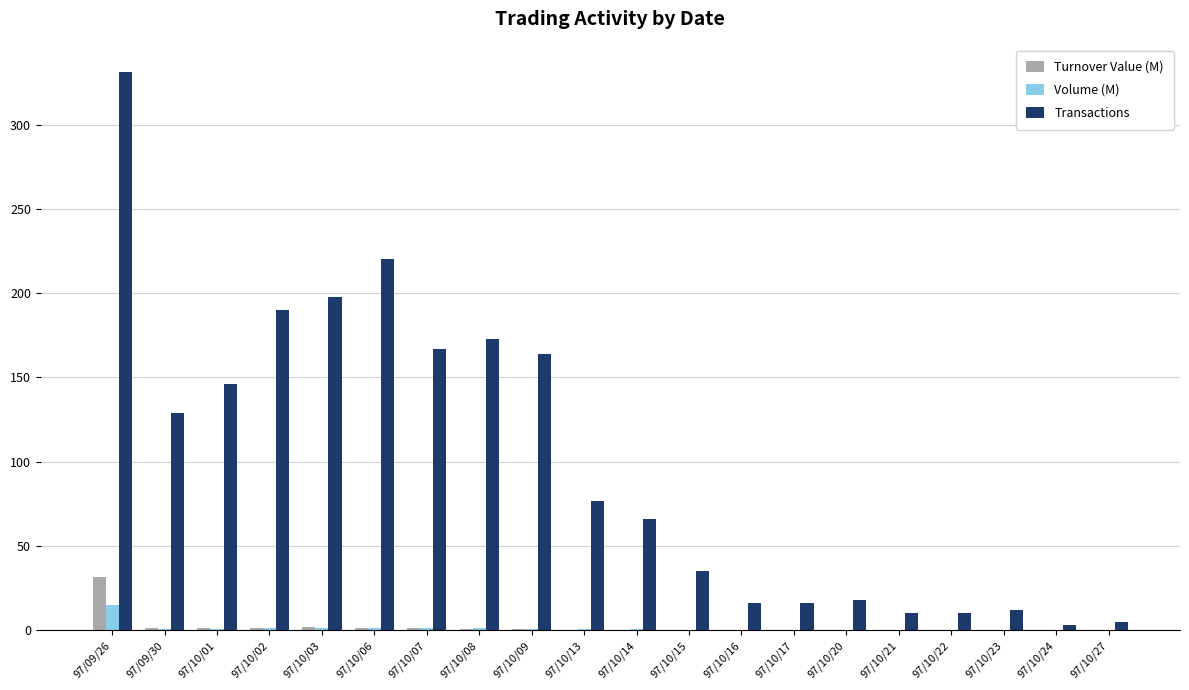

True or false: Volume (M) has a value of 0.0 at 97/10/27.

True